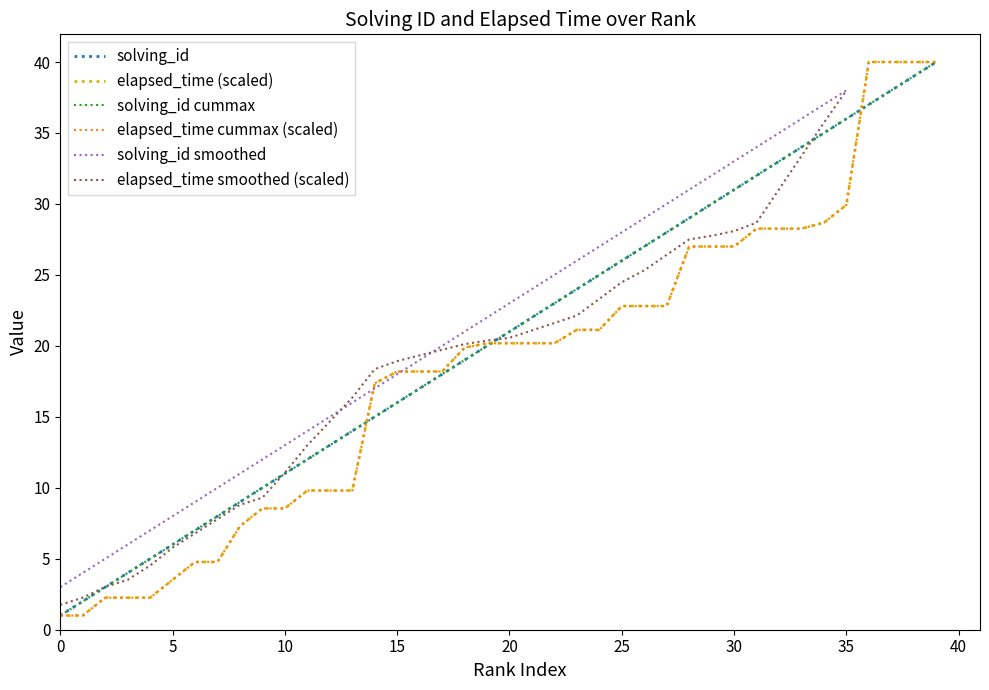

What is the value of the 33rd point from the left?

33